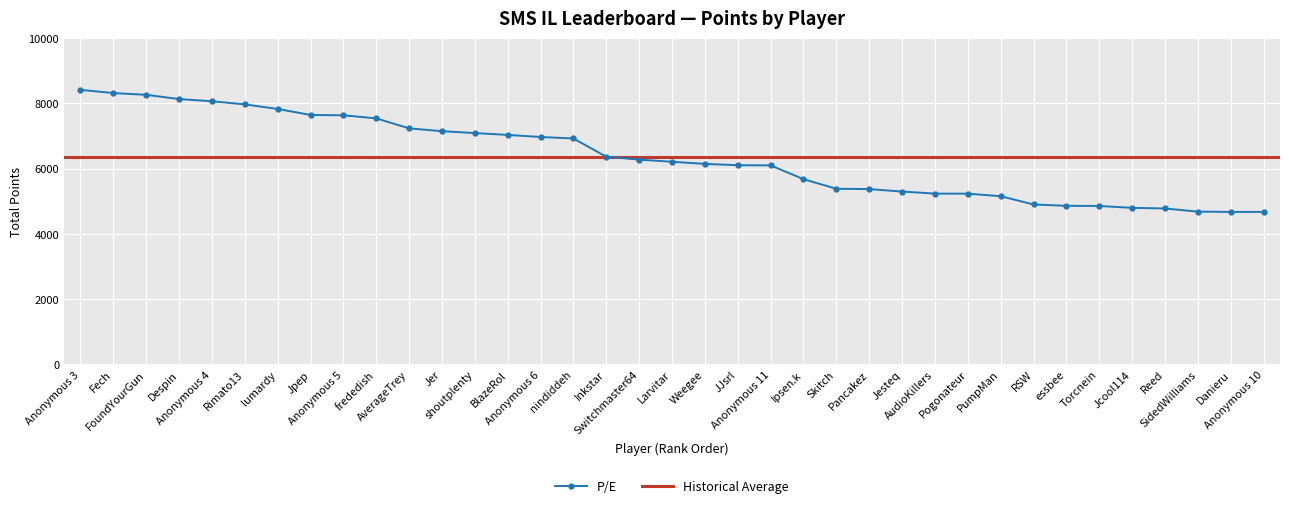

What is the label of the 18th point from the right?

Weegee